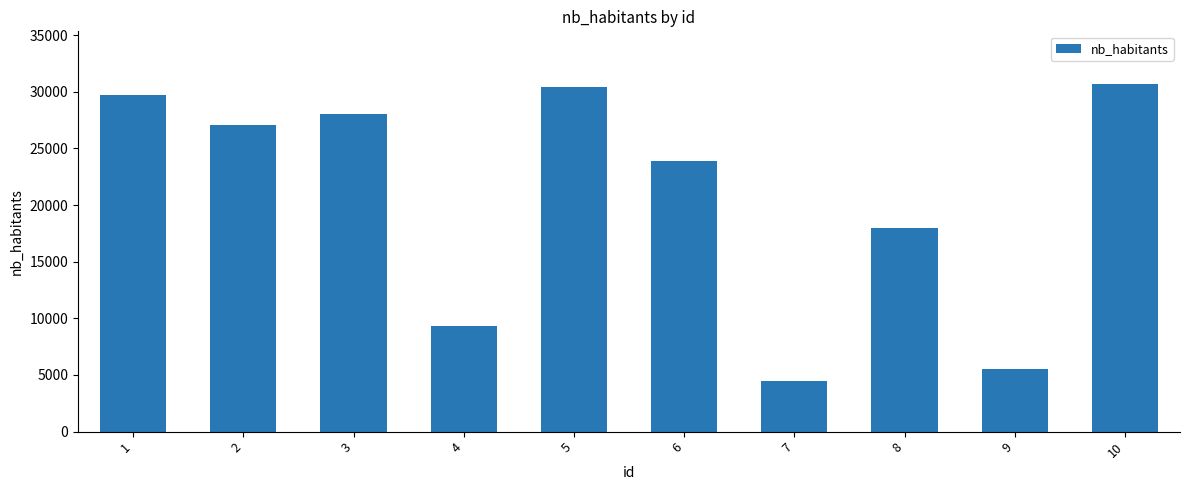

What is the value of the 2nd bar from the left?

27082